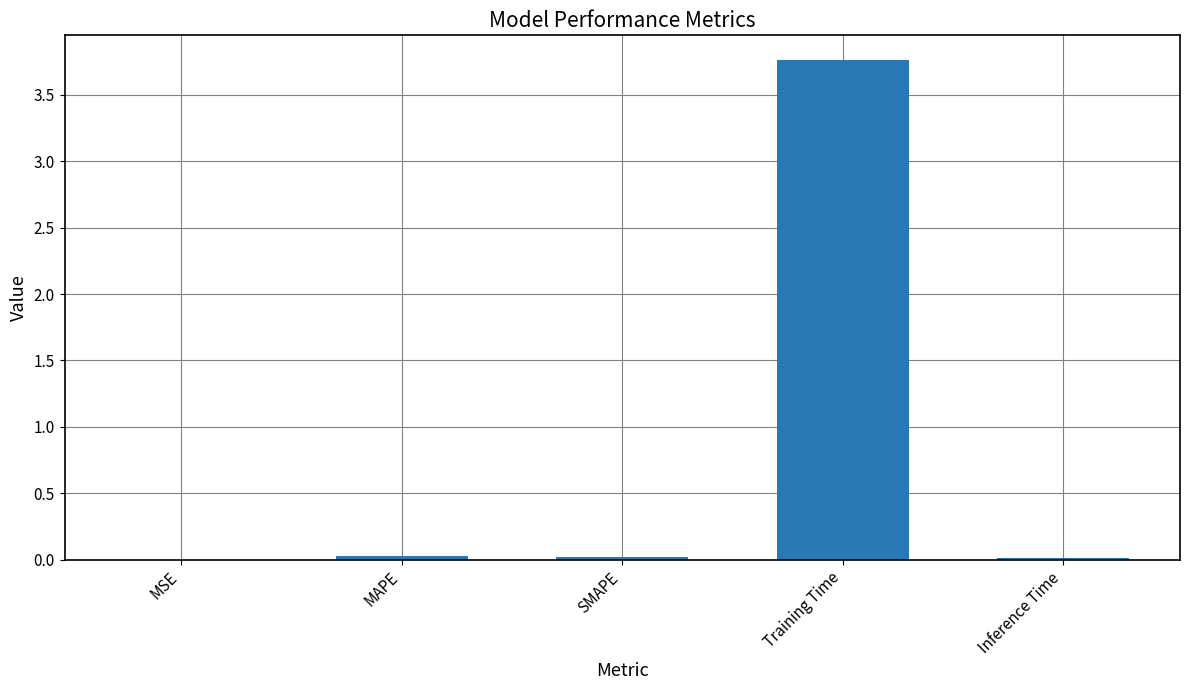

The chart shows a value of 0.0 at MAPE. True or false?

True